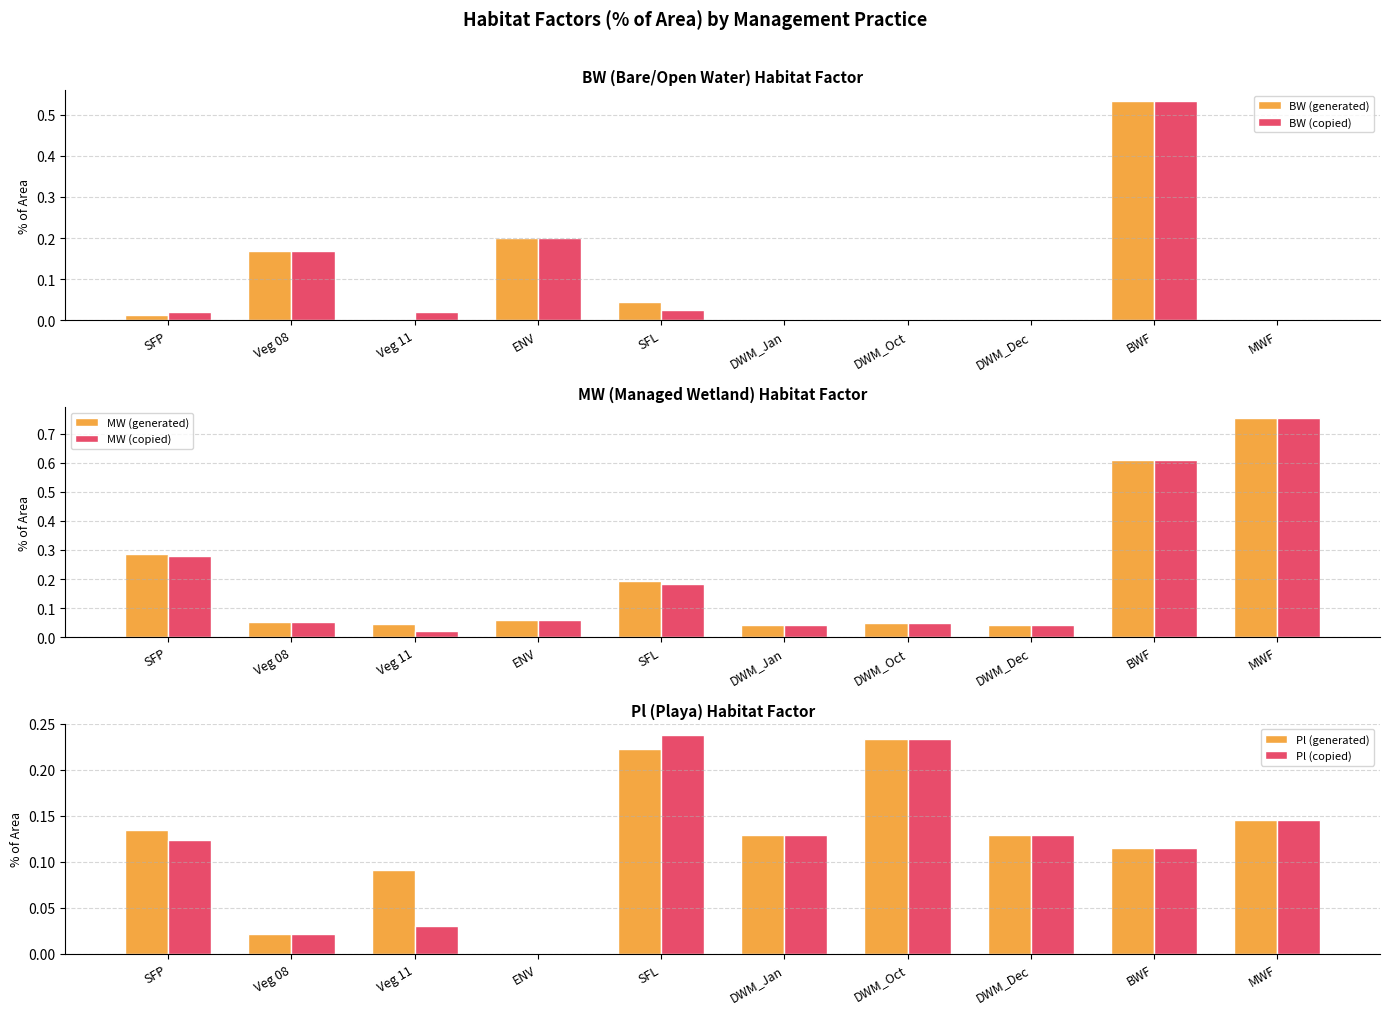

Which category has the lowest value in the MW (copied) series?

Veg 11